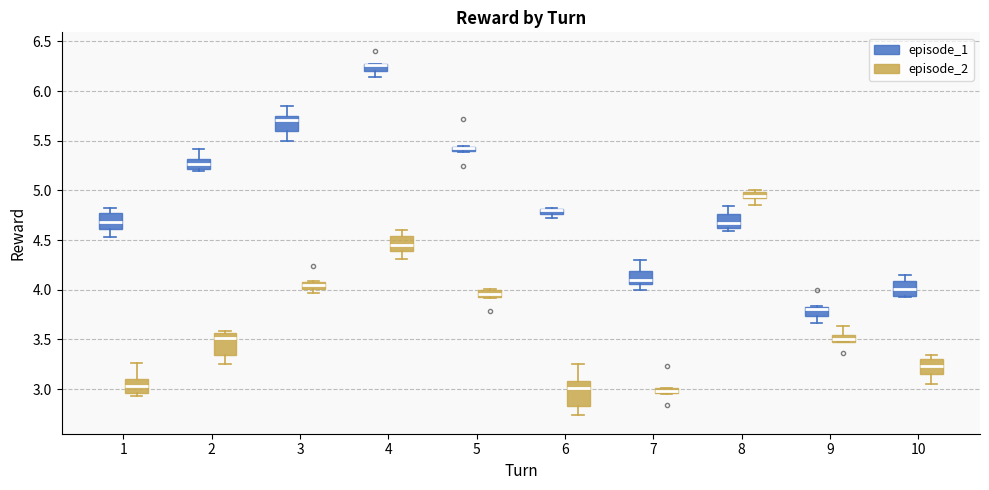

Where is the lower edge of the box for 2 (episode_2) on the y-axis? The values are not printed on the chart, so give them approximately, as read against the axis.

3.35